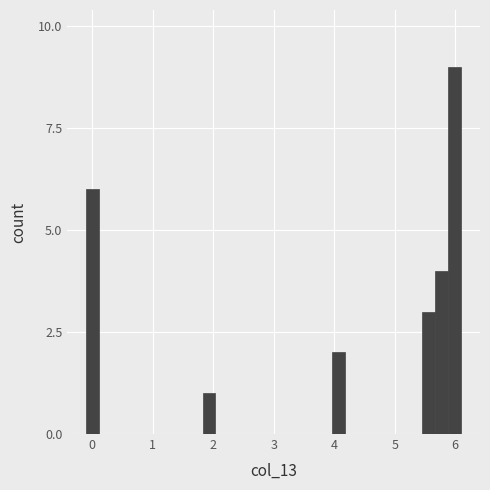

Around what value on the x-axis is the tallest bar? Give the approximate position of its centre, as read against the axis.

6.0